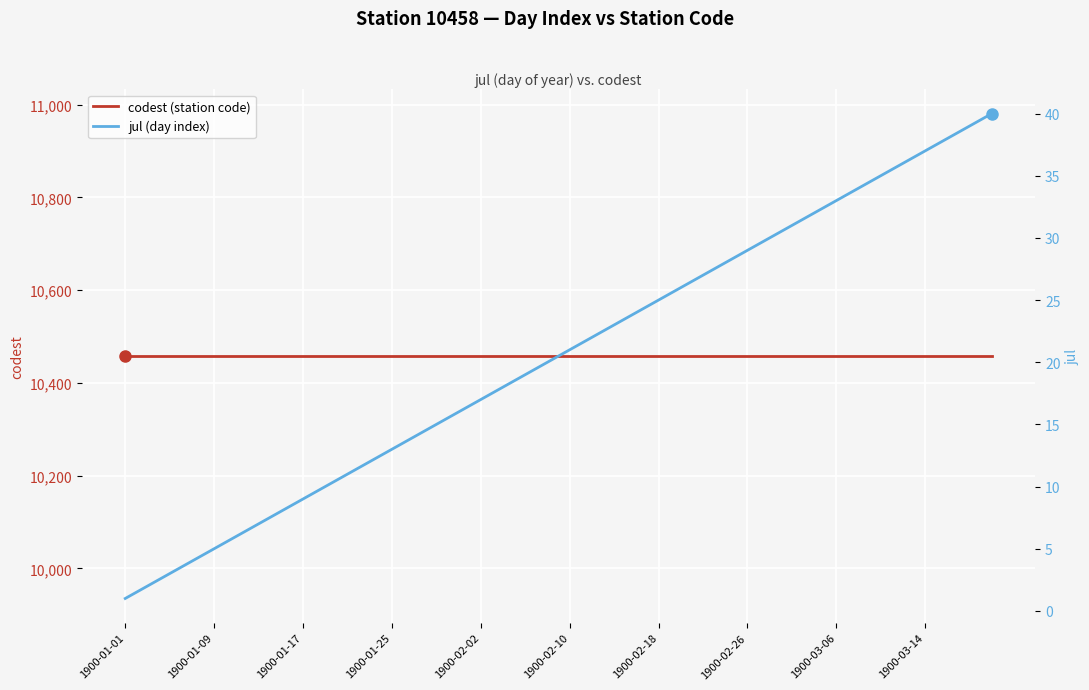

True or false: jul (day index) and codest (station code) intersect in this chart.

False